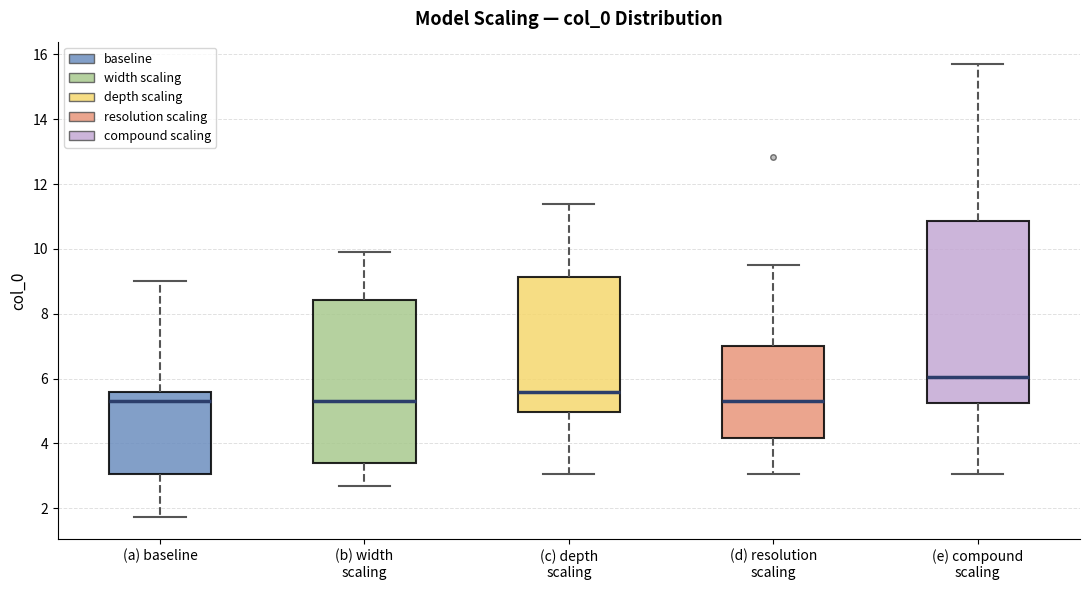

Which box has the highest median line?

(e) compound scaling